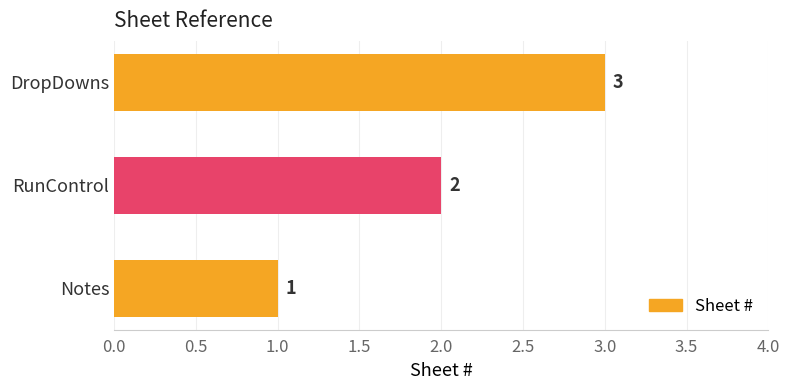

Is it true that the value at DropDowns is 3?

True